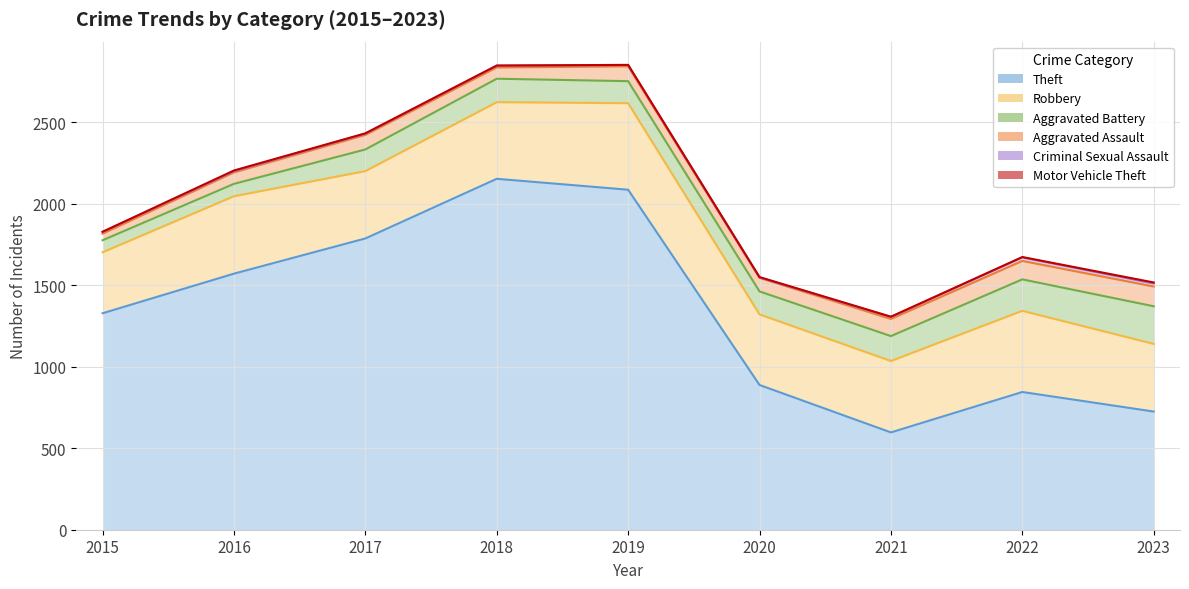

What is the highest value of the Motor Vehicle Theft series?

6